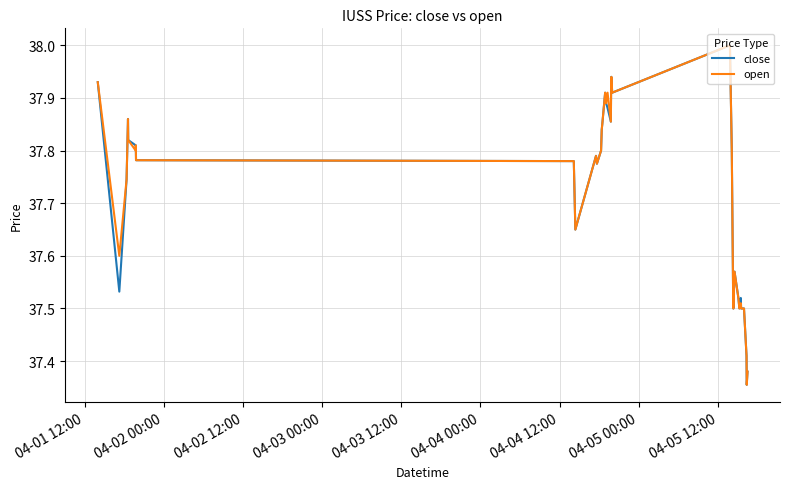

How many lines are shown in the chart?

2